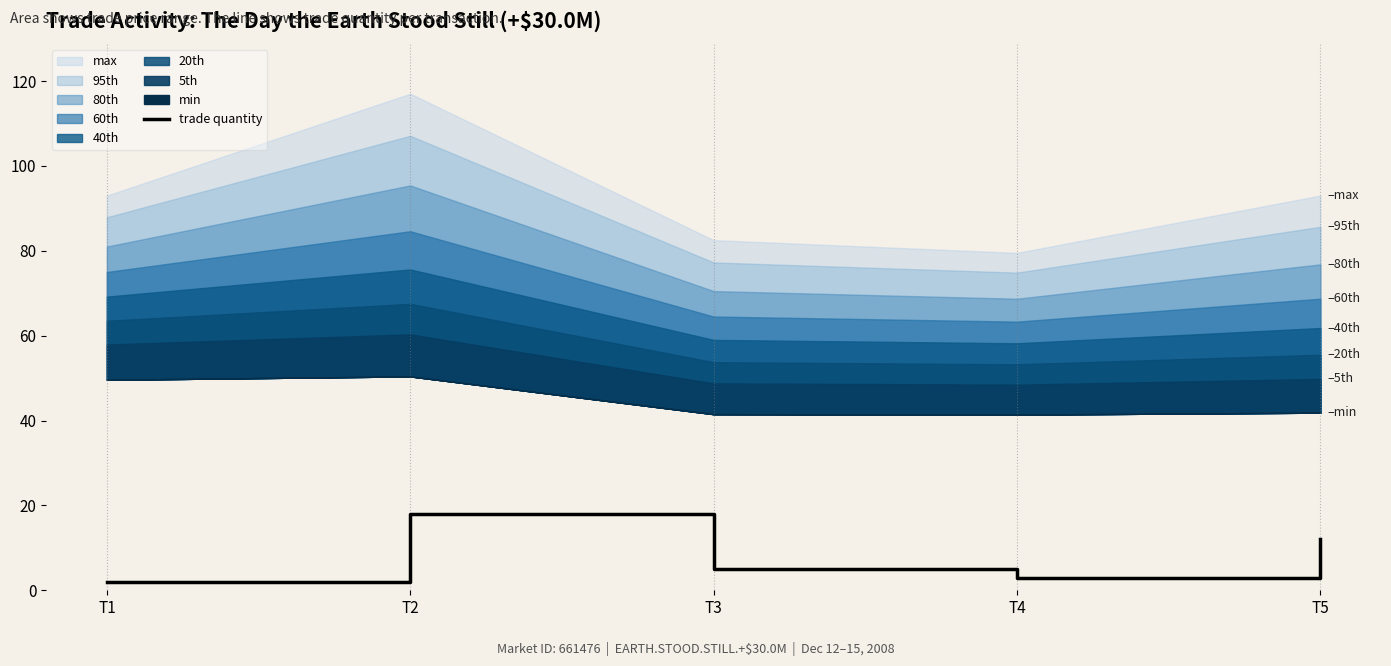

True or false: trade quantity has a value of 5 at T3.

True